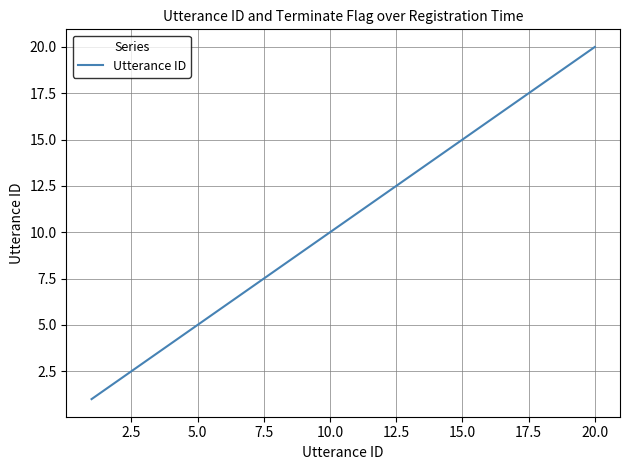

What is the greatest value displayed?

20